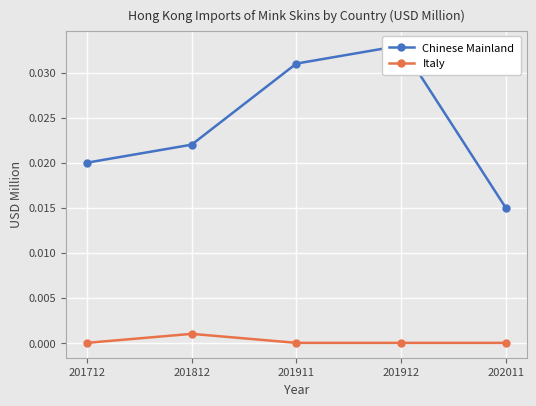

The value of Italy at 202011 is 0.0. True or false?

True